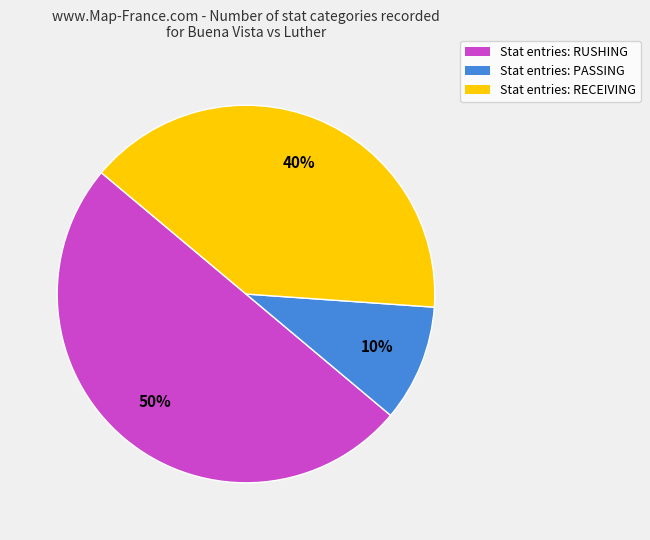

How many slices are in this pie chart?

3